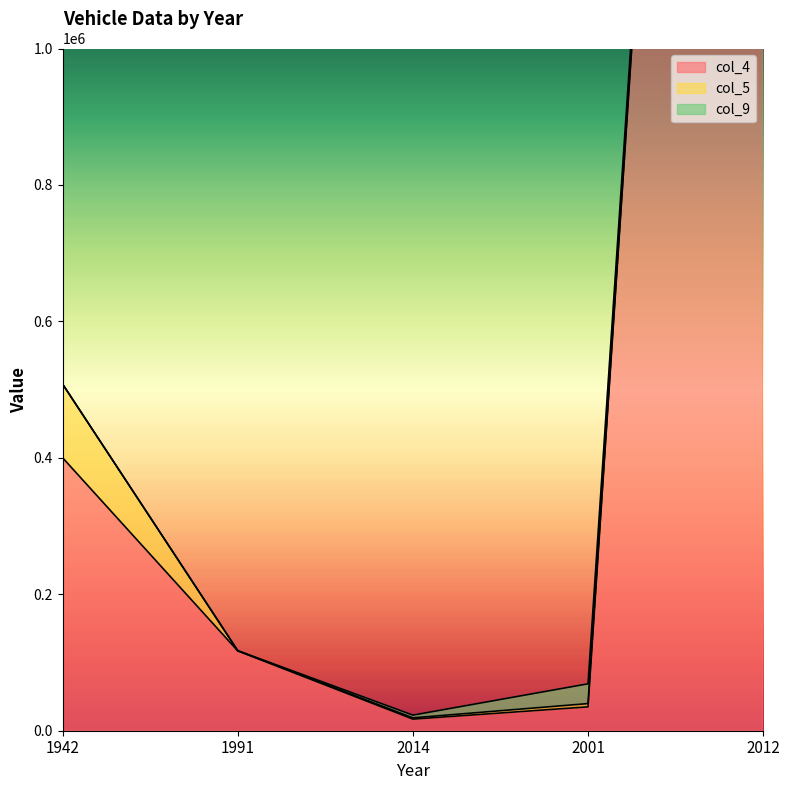

What is the value of the col_9 point at the 1st from the left?

40